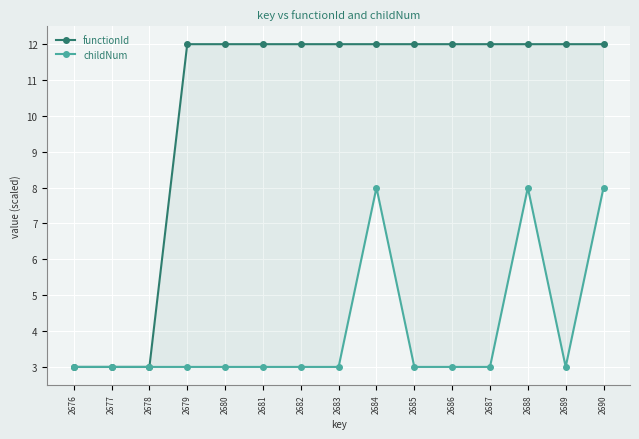

What is the spread (max minus min) of values at 2685?

9